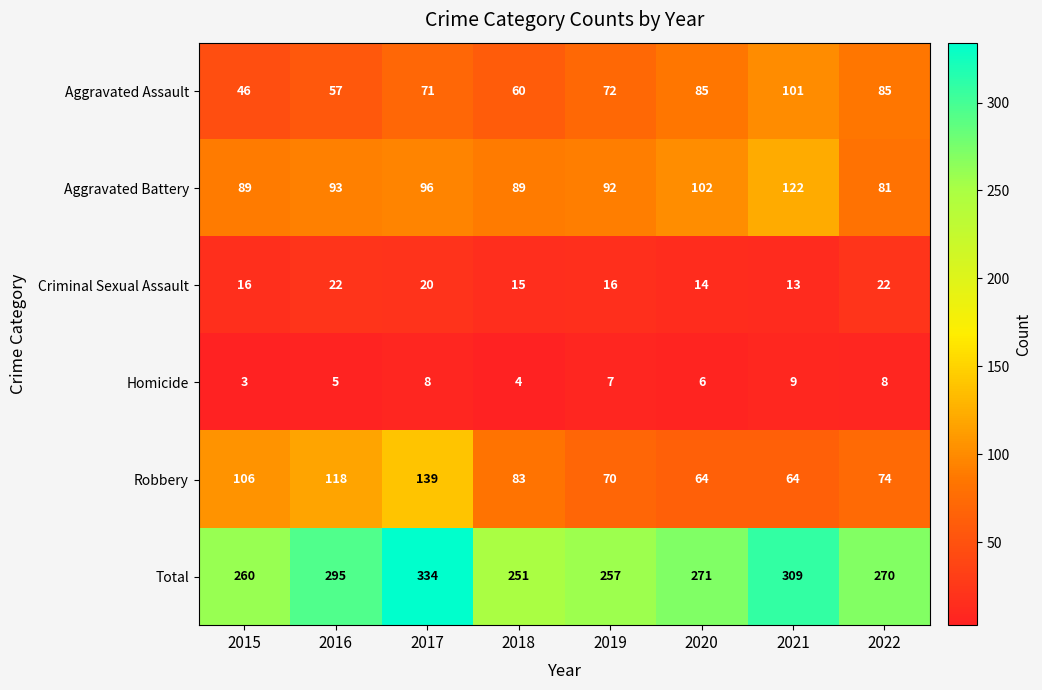

At which label does Total first exceed 271?

2016